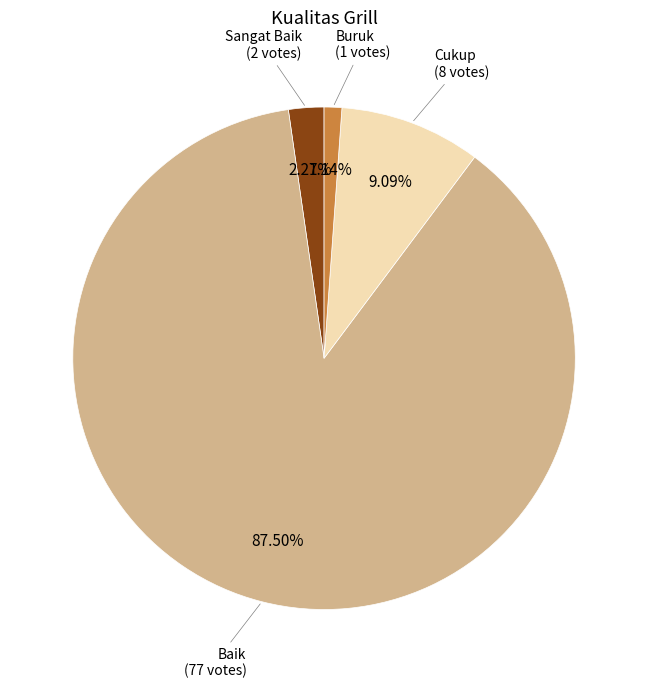

To the nearest percent, what is the difference between the largest and smallest slice percentages?

86%